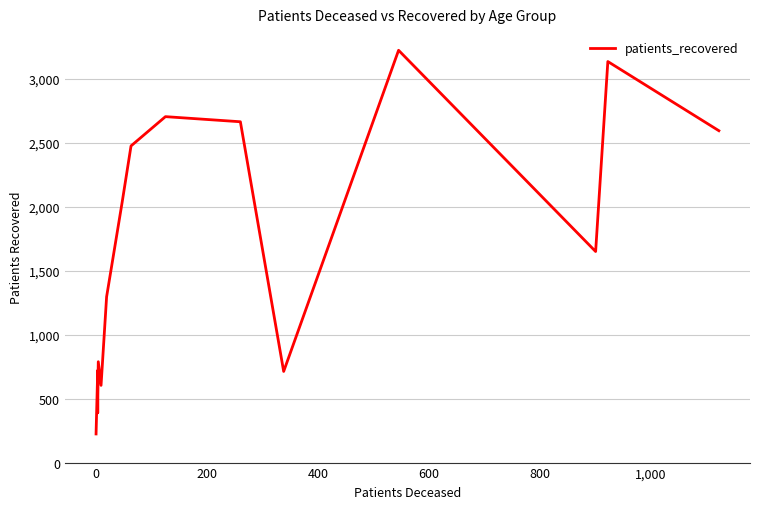

What is the difference between the maximum and minimum values?

3001